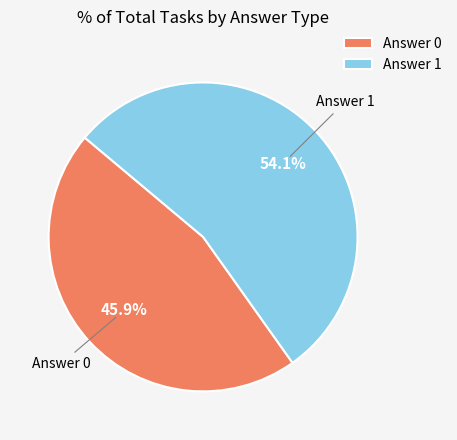

Approximately how many times larger is the value at Answer 0 compared to Answer 1?

0.8